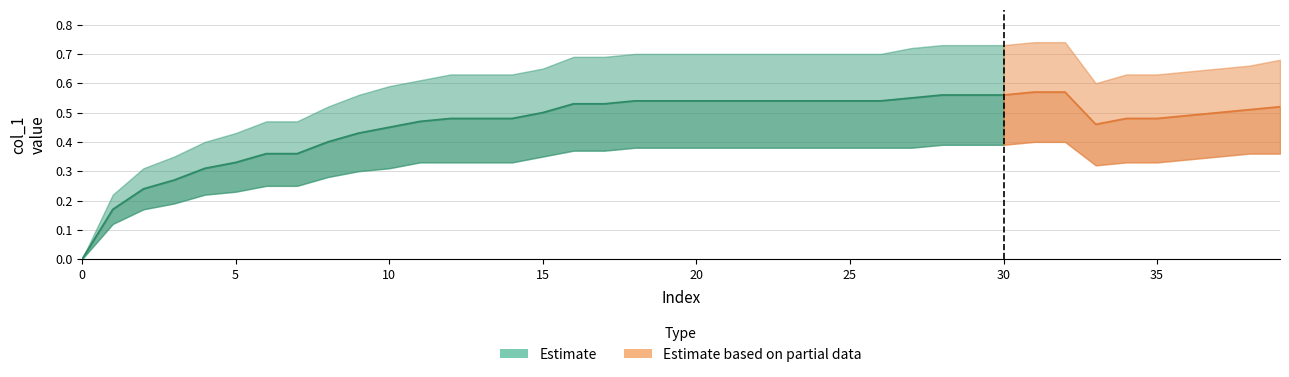

Is the value of Estimate_lower at 3 greater than the value of Estimate at 14?

No